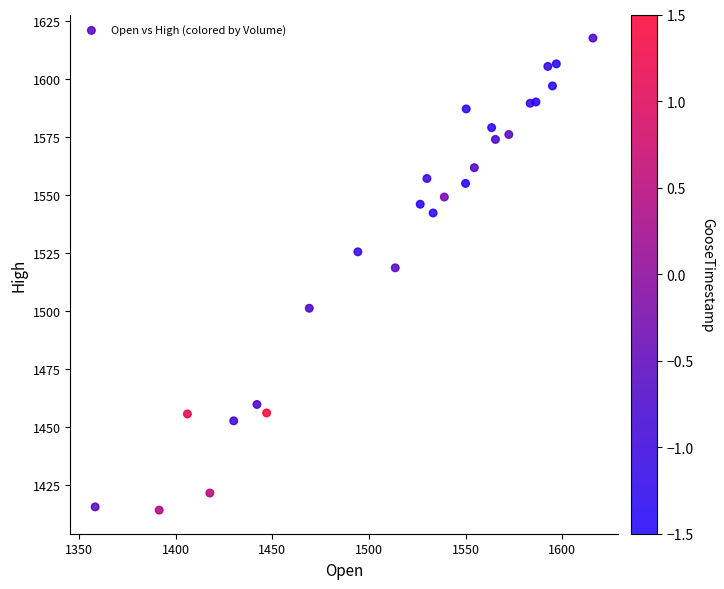

What is the range of Y values (max minus min)?

203.5